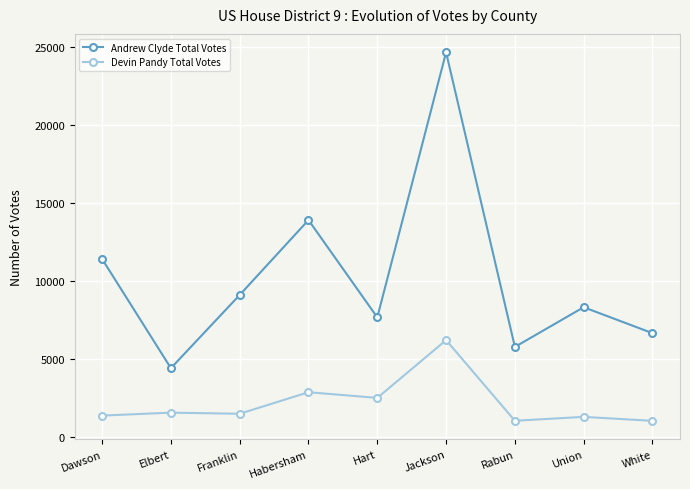

What is the minimum value shown in the chart?

1015